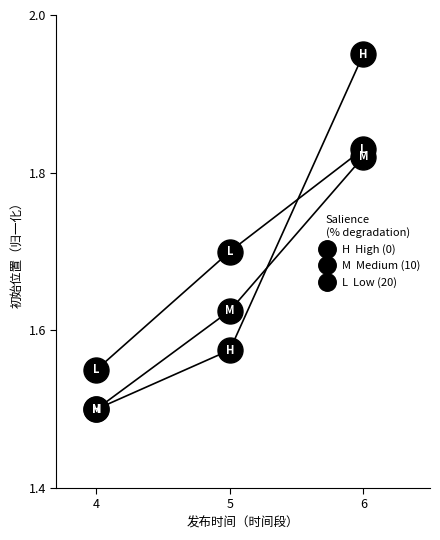

How many lines are shown in the chart?

3